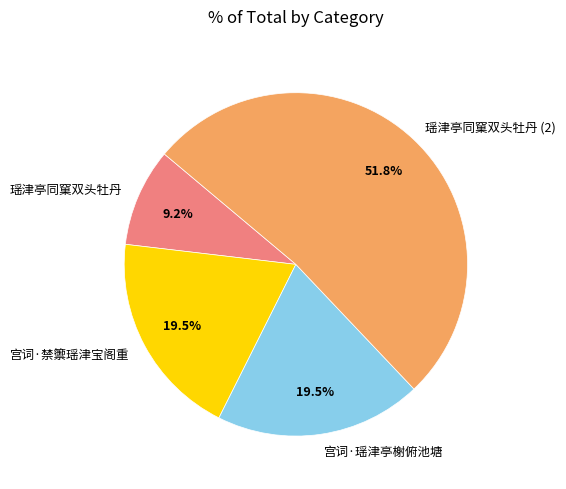

Count the number of slices in the pie.

4